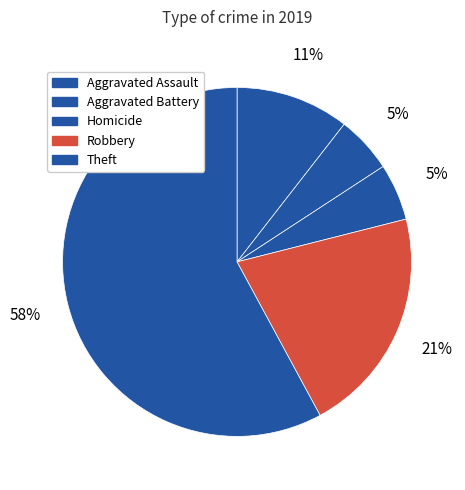

What is the largest slice in the pie chart?

Theft